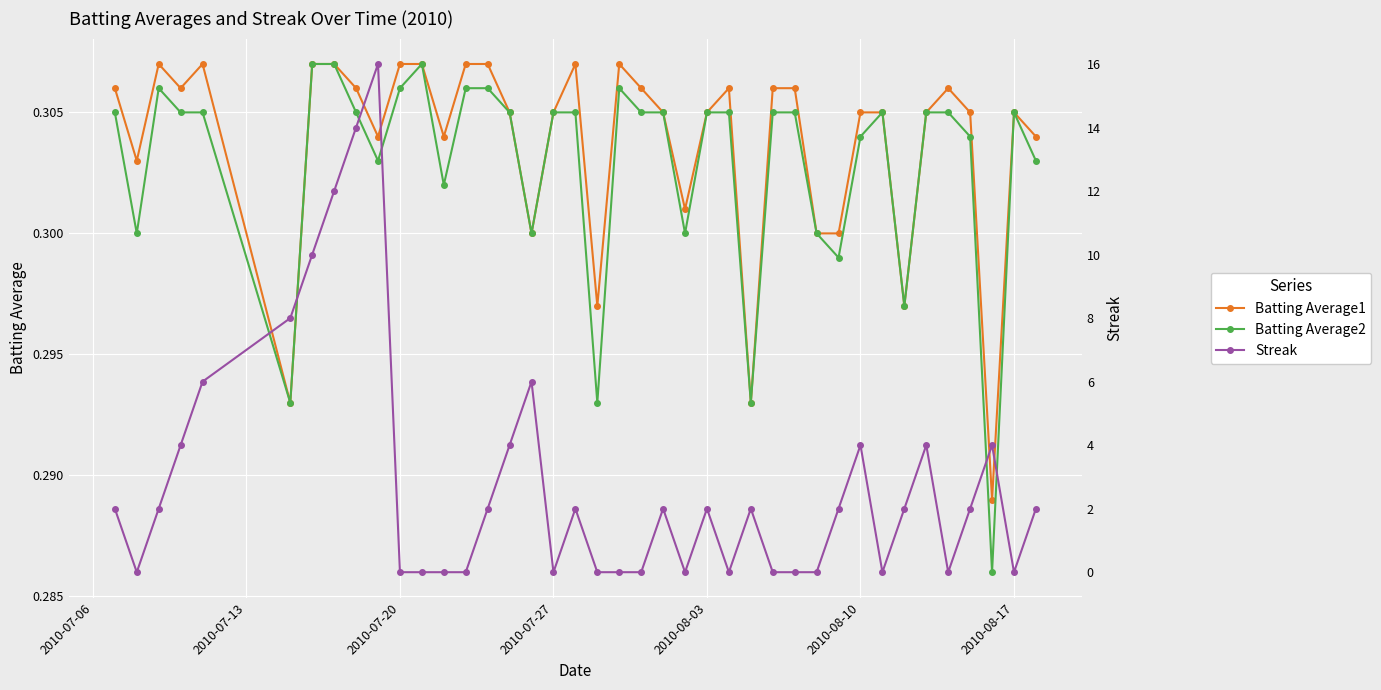

True or false: Batting Average1 has more than 1 points higher than both neighbors.

True